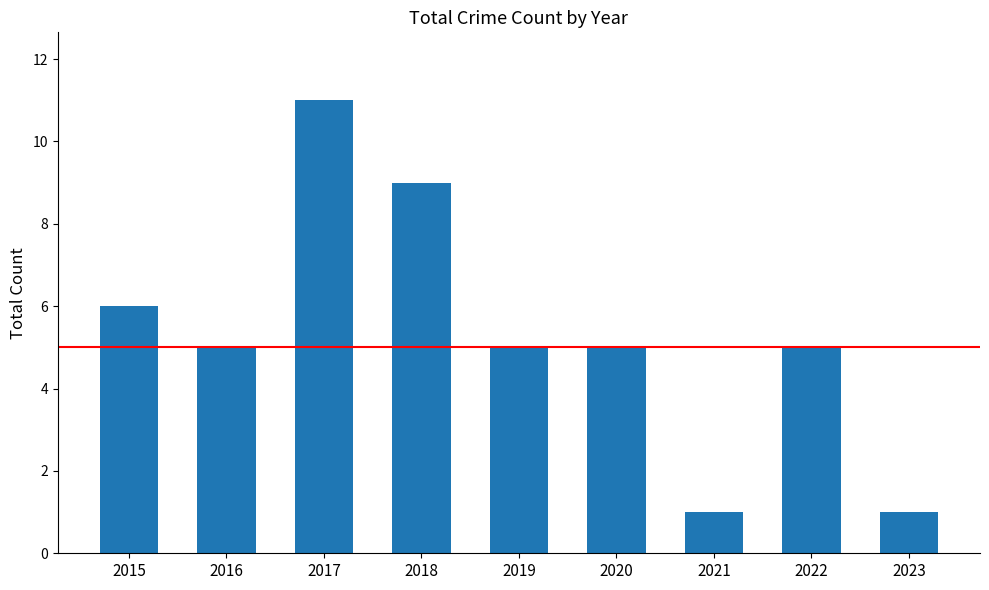

Which category has the highest value across all series?

2017